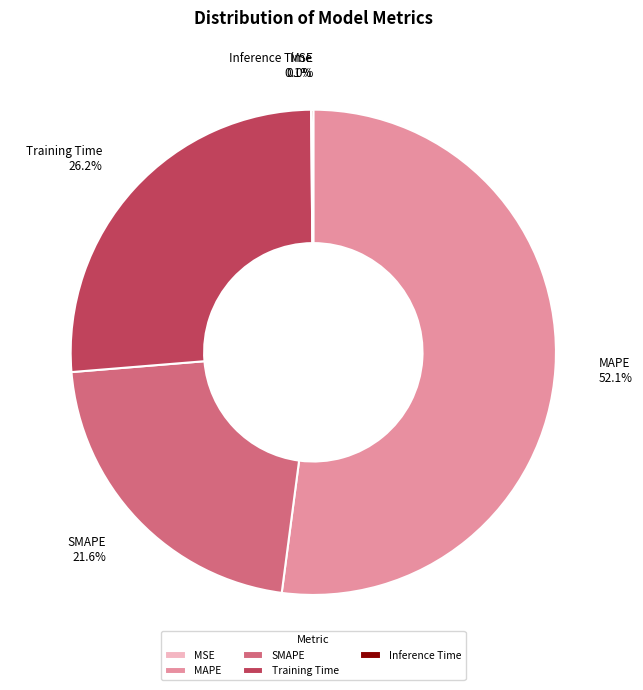

True or false: SMAPE accounts for 28% of the total.

False